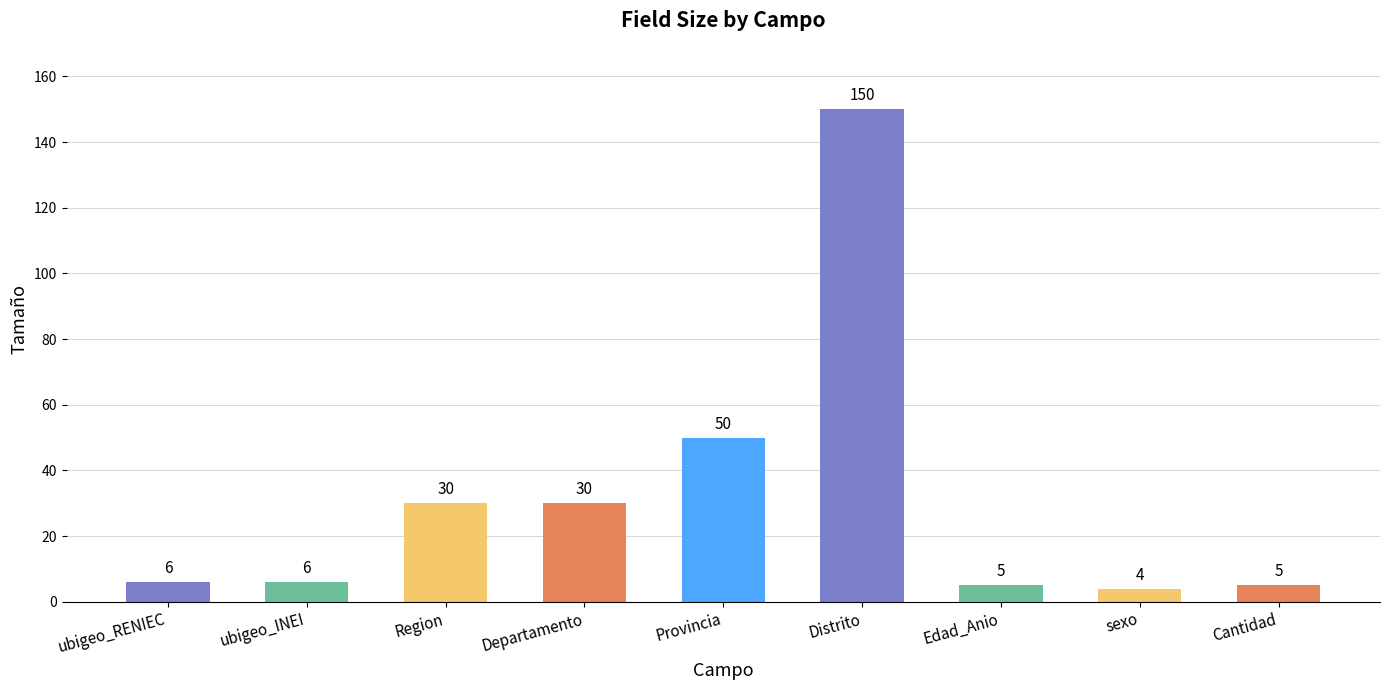

True or false: the data shows 50 at Provincia.

True